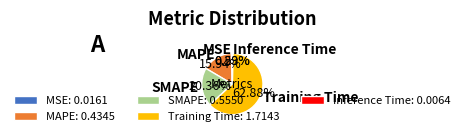

Is there a majority slice in this chart?

Yes